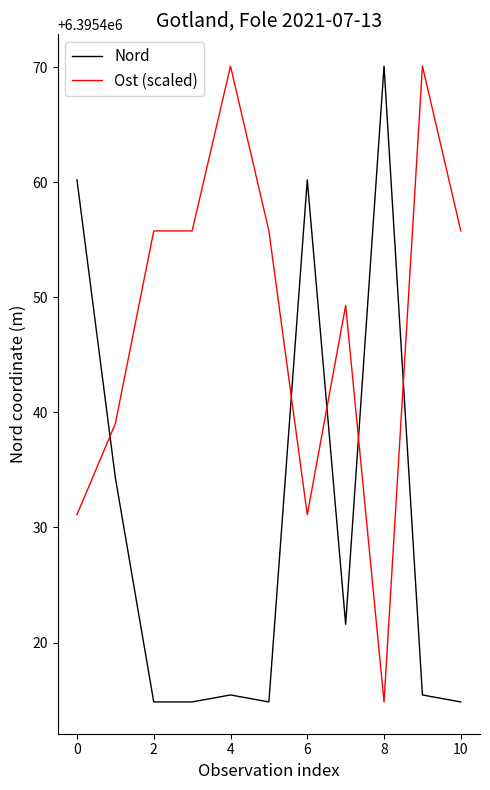

Rank the series by their average value, from lowest to highest.

Nord, Ost (scaled)